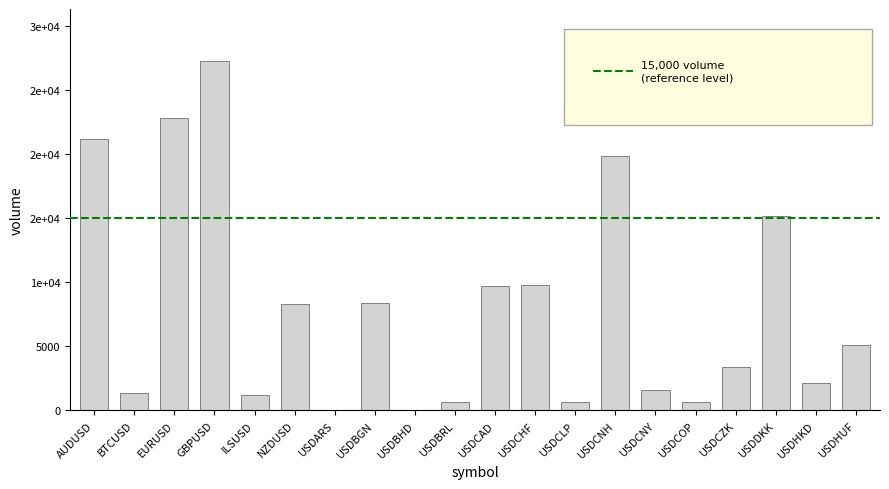

Rank the categories by value from lowest to highest.

USDARS, USDBHD, USDBRL, USDCLP, USDCOP, ILSUSD, BTCUSD, USDCNY, USDHKD, USDCZK, USDHUF, NZDUSD, USDBGN, USDCAD, USDCHF, USDDKK, USDCNH, AUDUSD, EURUSD, GBPUSD